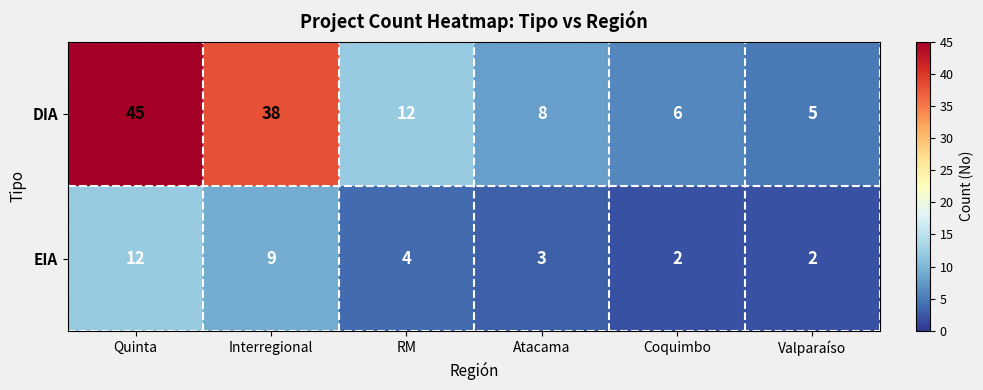

What is the approximate value of DIA at Interregional, to the nearest 5?

40